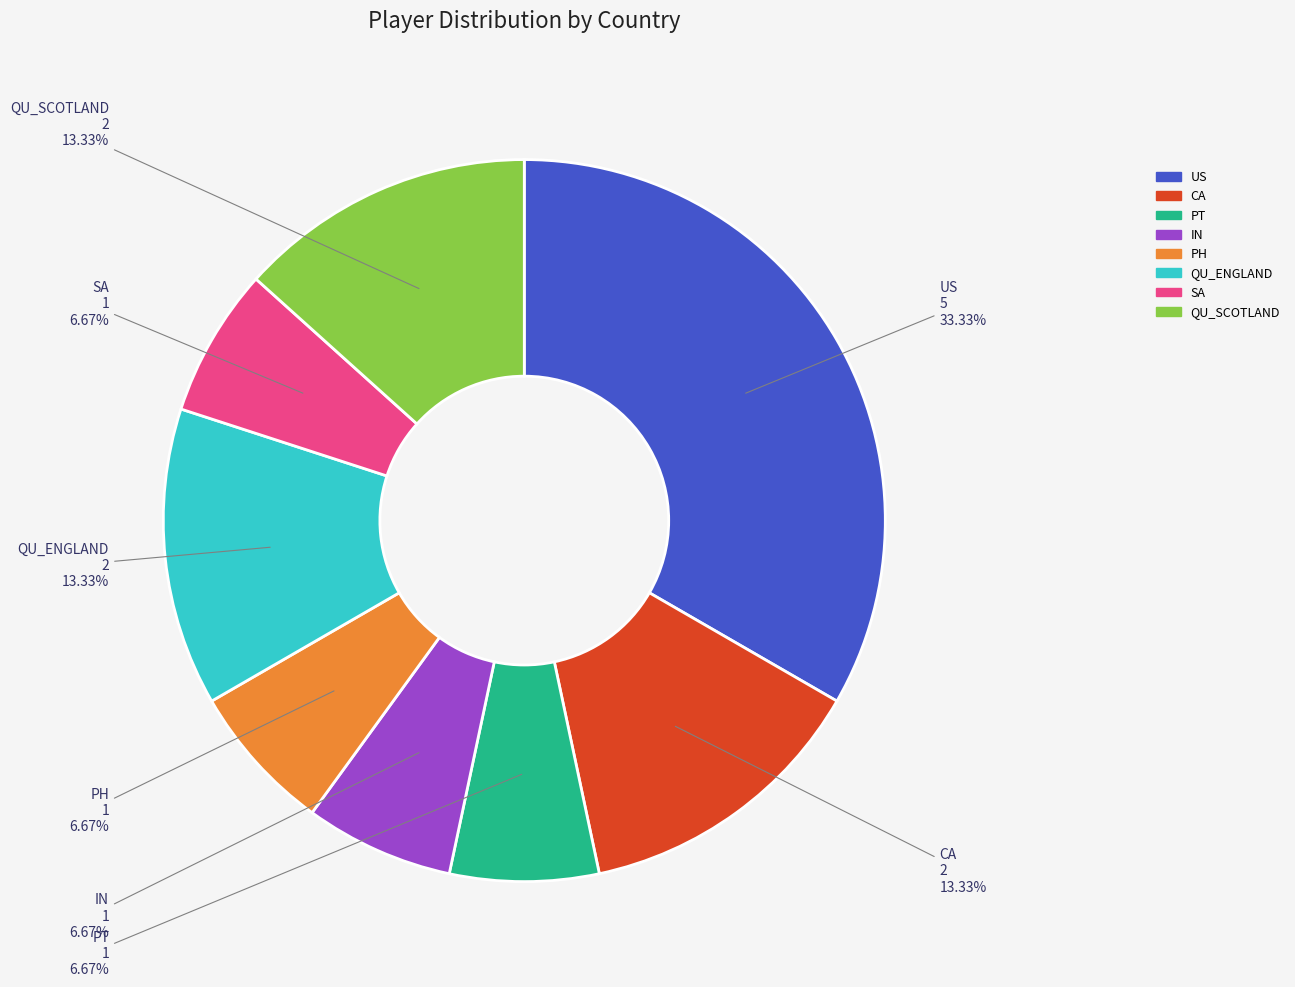

Do US and PT together represent more than half of the pie?

No